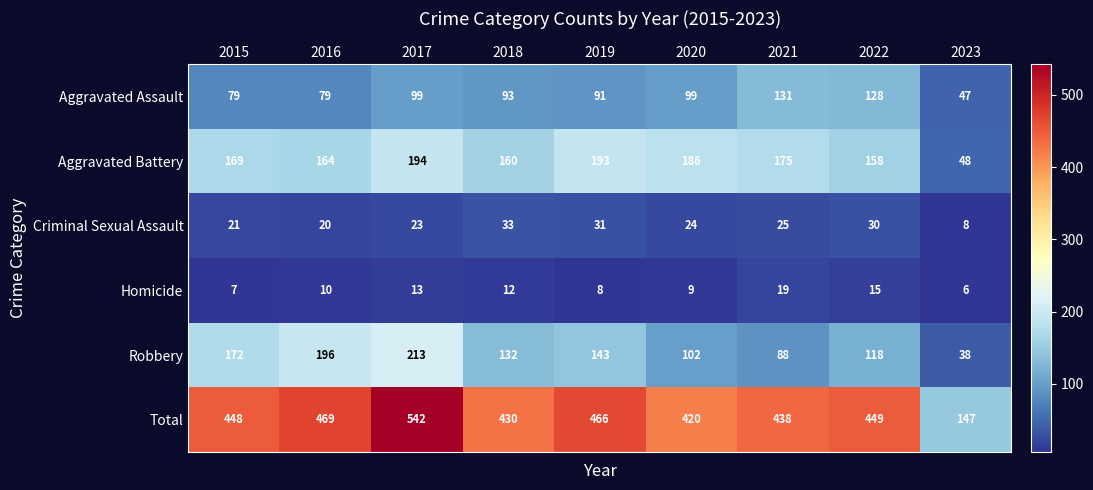

What is the approximate value of Aggravated Assault at 2021, to the nearest 5?

130